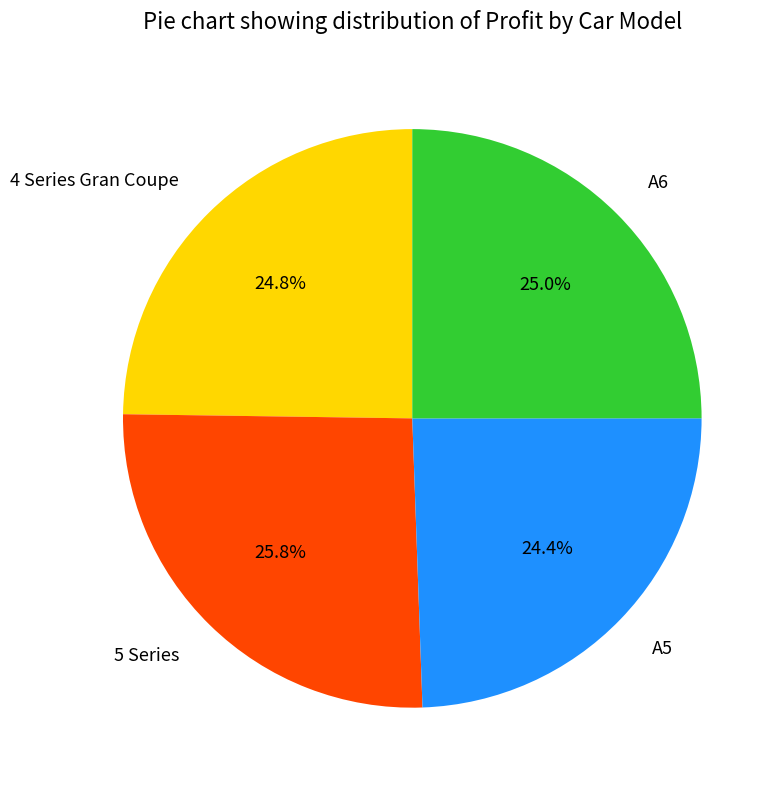

Does any single category account for the majority?

No